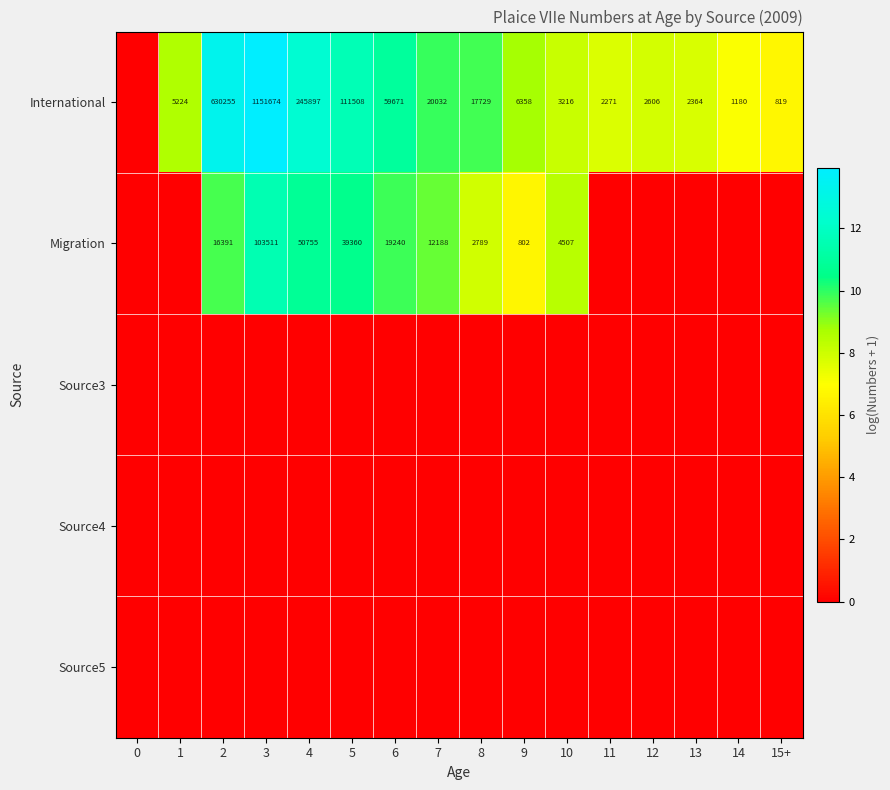

Which category has the highest value across all series?

3